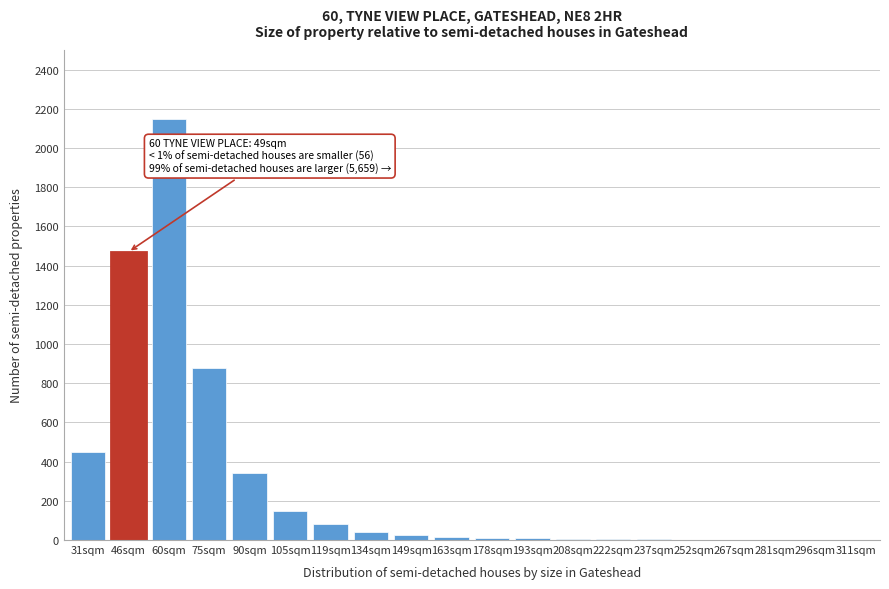

Where is the data nearest to the value 1075?

75sqm